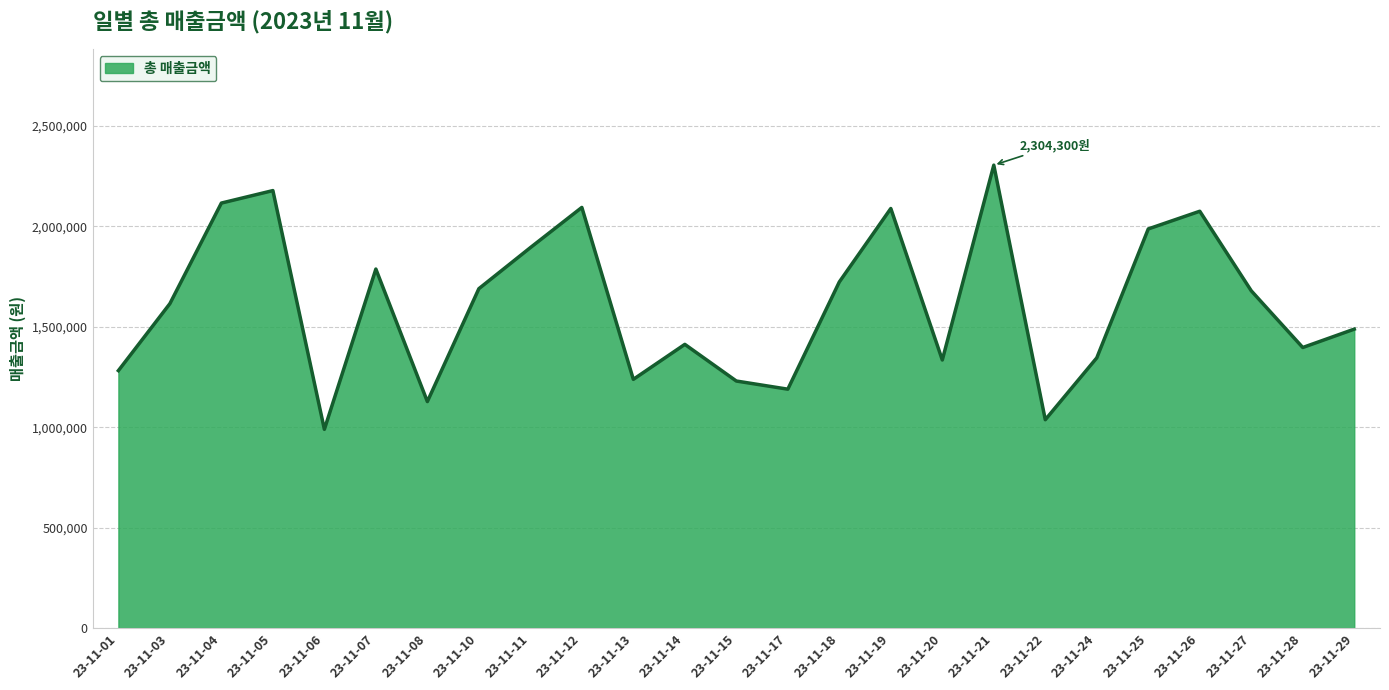

The value at 23-11-11 is 2893438. True or false?

False